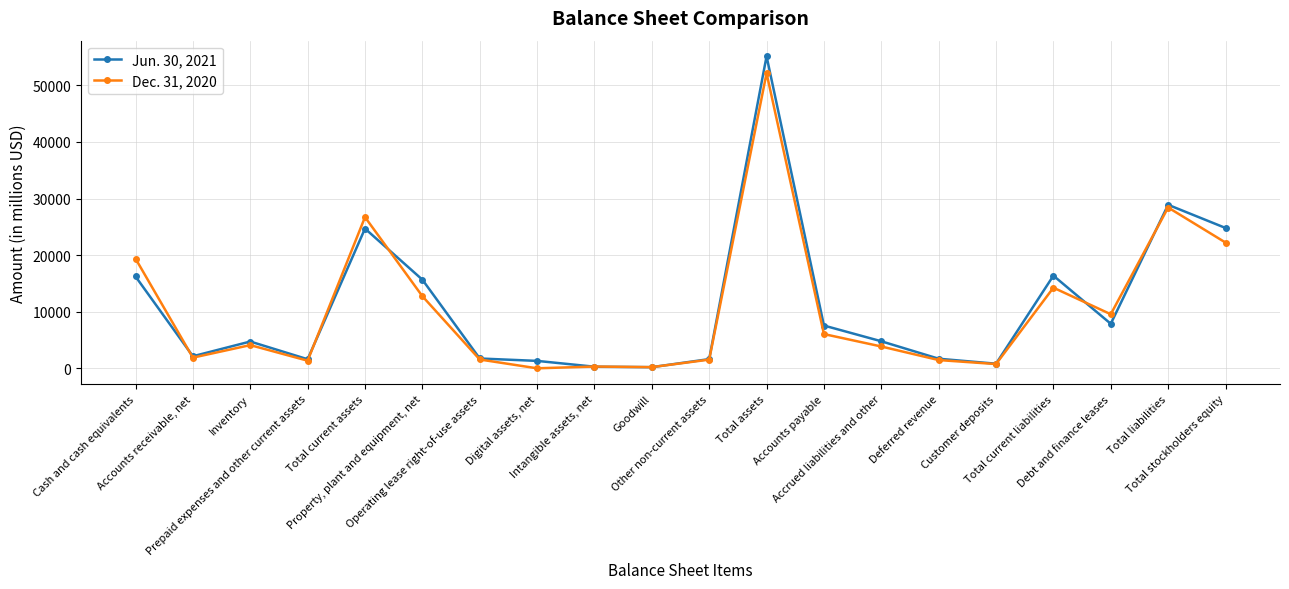

What is the greatest value displayed?

55146